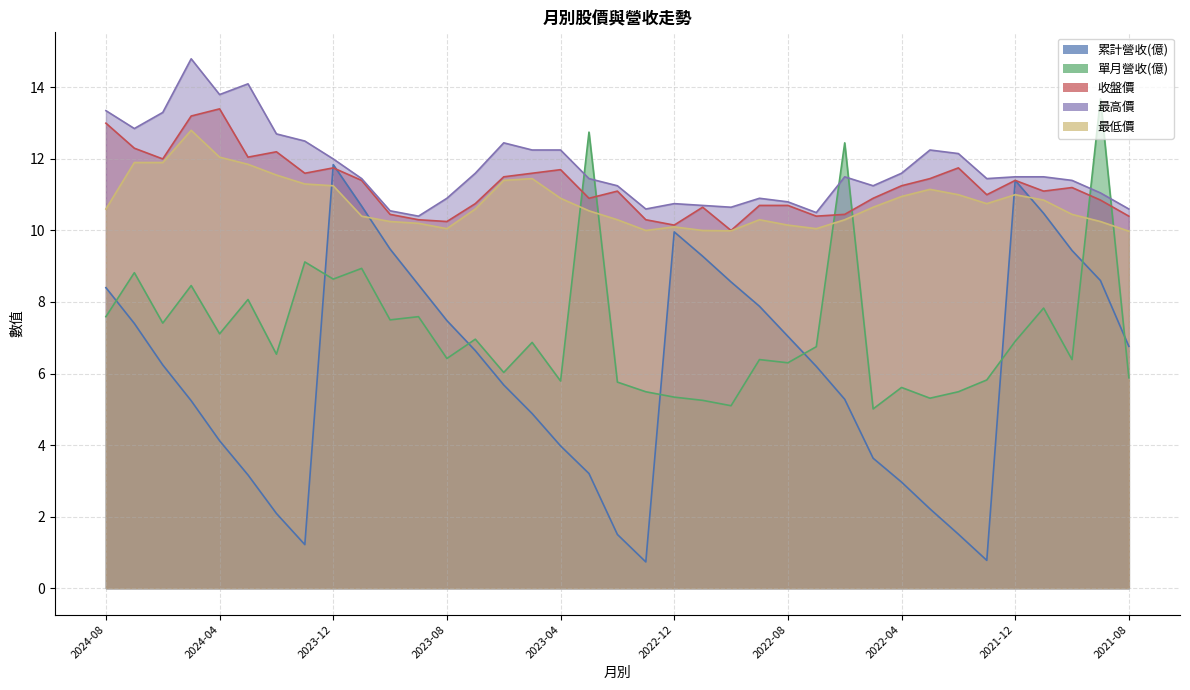

What is the sum of all 單月營收(億) values?

267.4